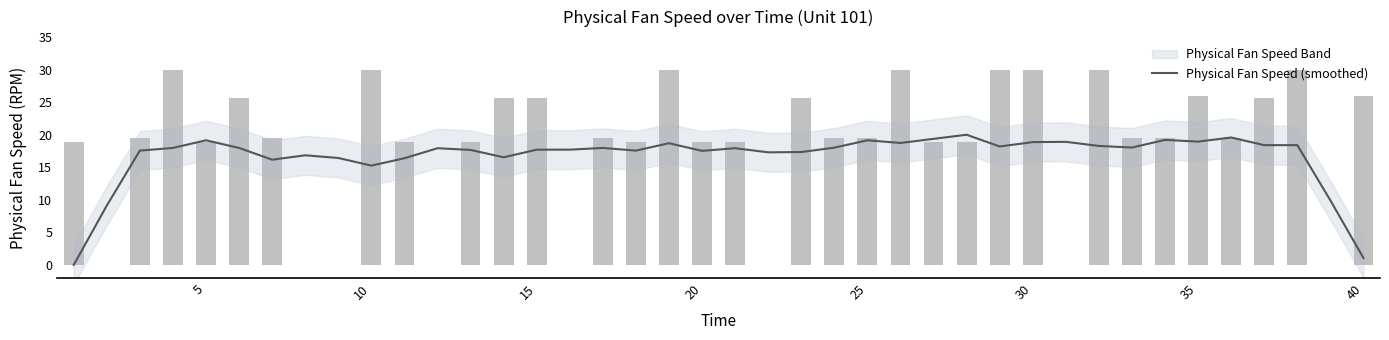

True or false: Physical Fan Speed (smoothed) has a value of 17.7 at 15.

True